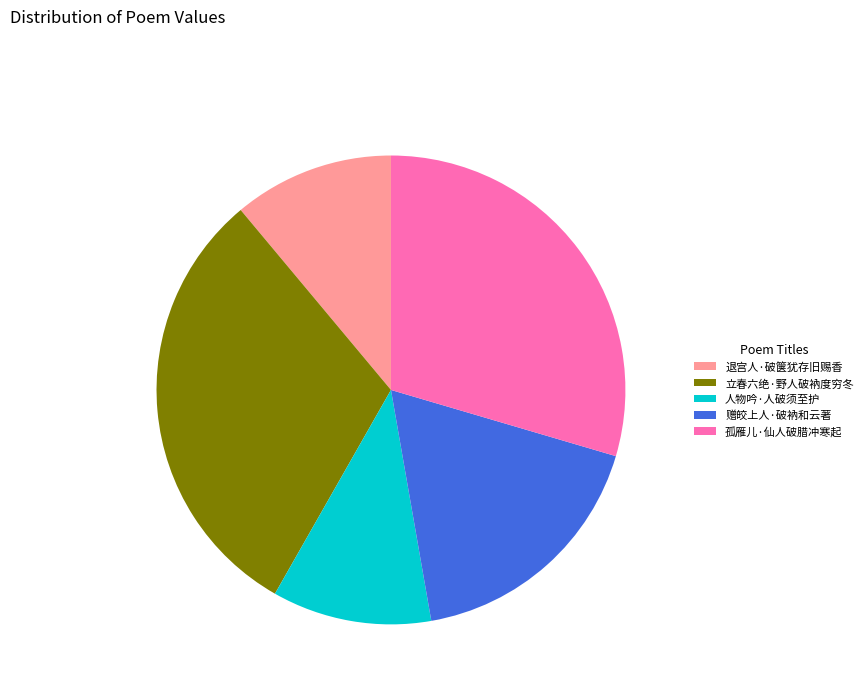

How many slices are in this pie chart?

5